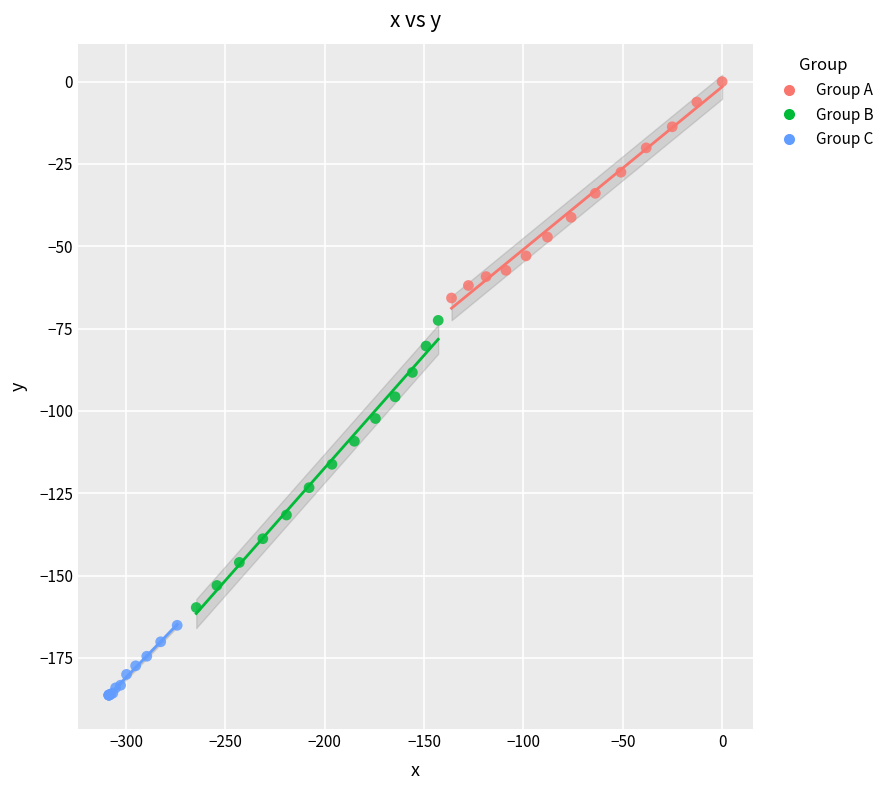

Which series has the largest Y range (max minus min)?

Group B